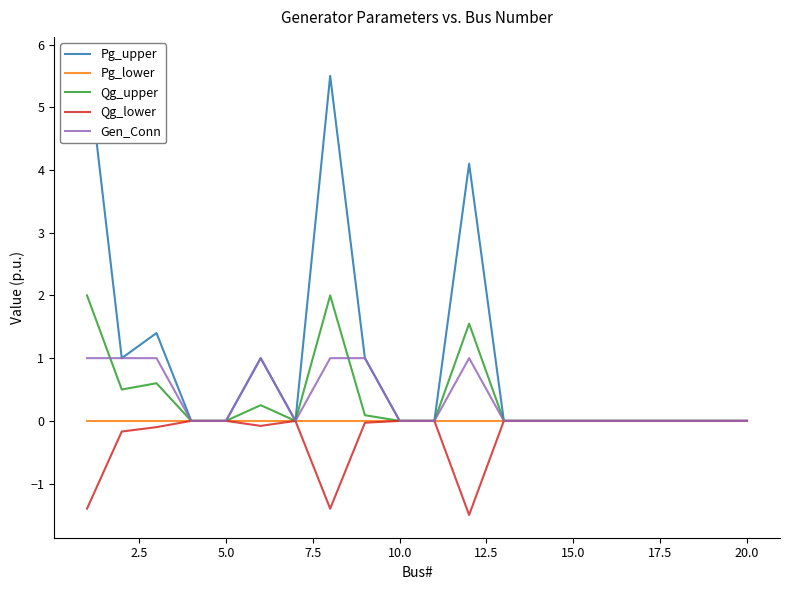

What is the average value of the Pg_upper series?

1.0